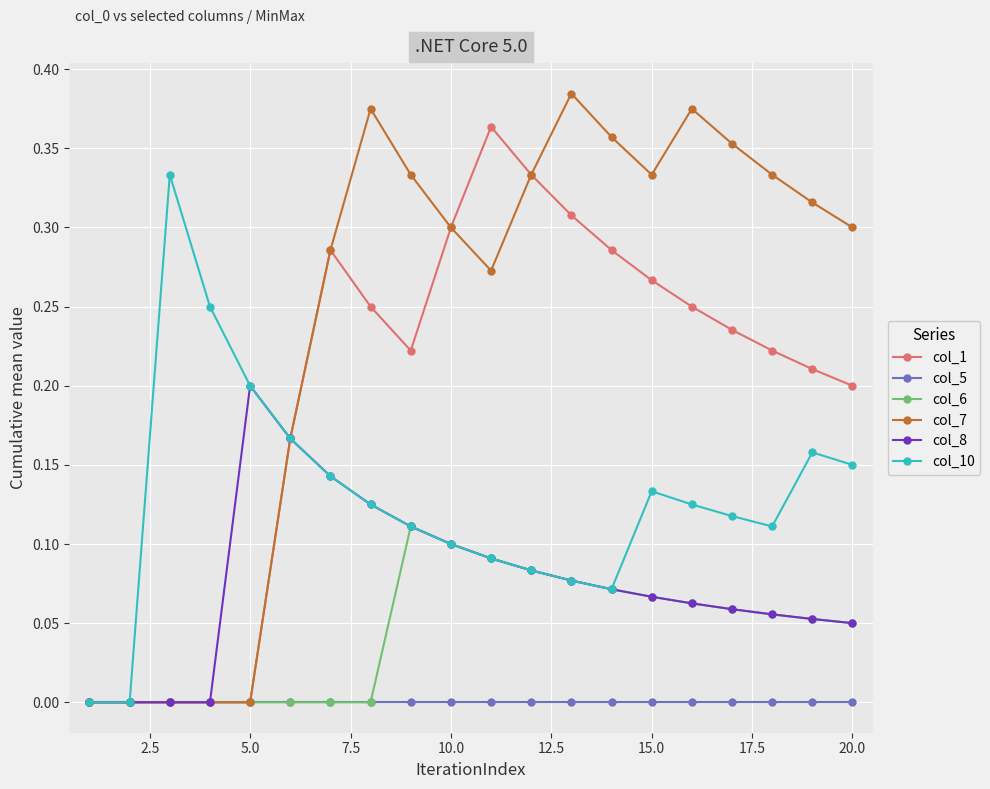

Which series has the largest total across all categories?

col_7